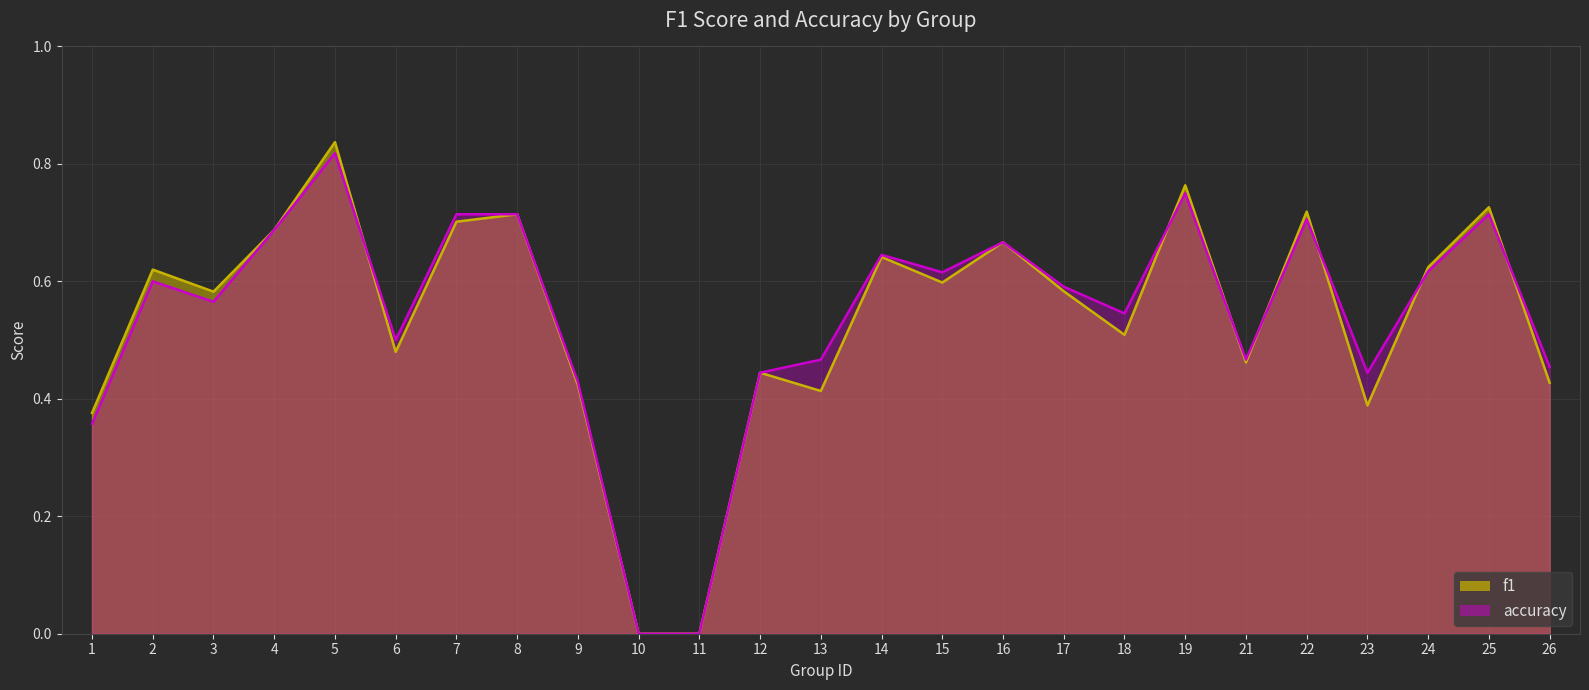

Which series has the widest spread of values?

f1